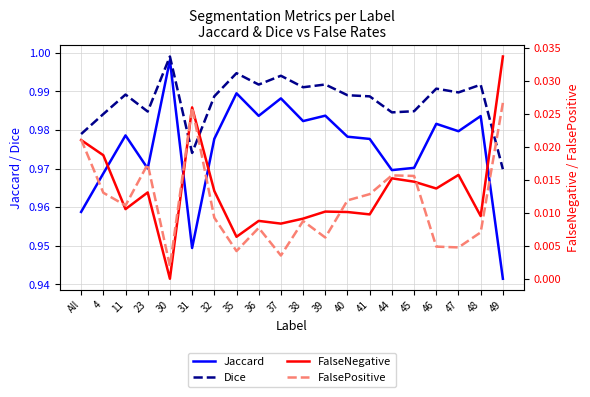

Rank the categories by FalsePositive value from highest to lowest.

49, 31, All, 23, 44, 45, 4, 41, 40, 11, 32, 38, 36, 48, 39, 46, 47, 35, 37, 30